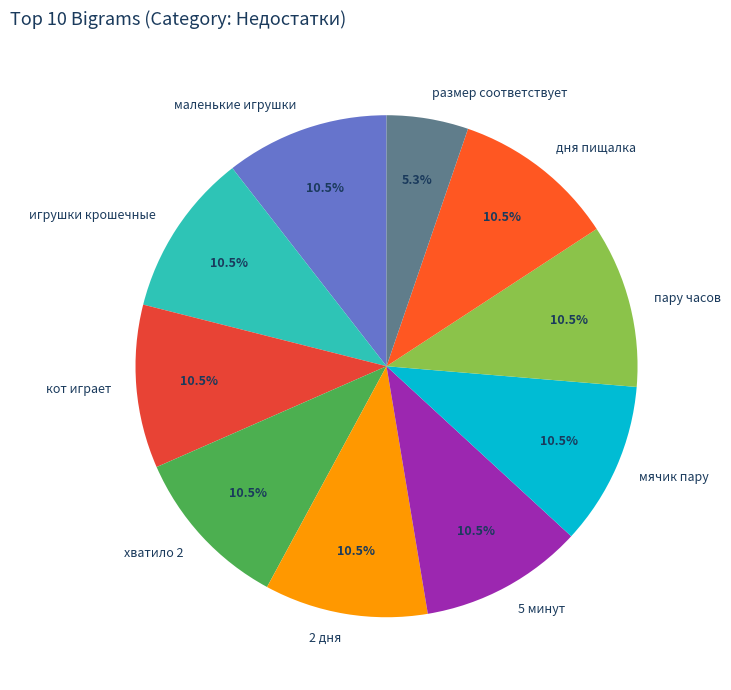

What is the smallest slice in the pie chart?

размер соответствует